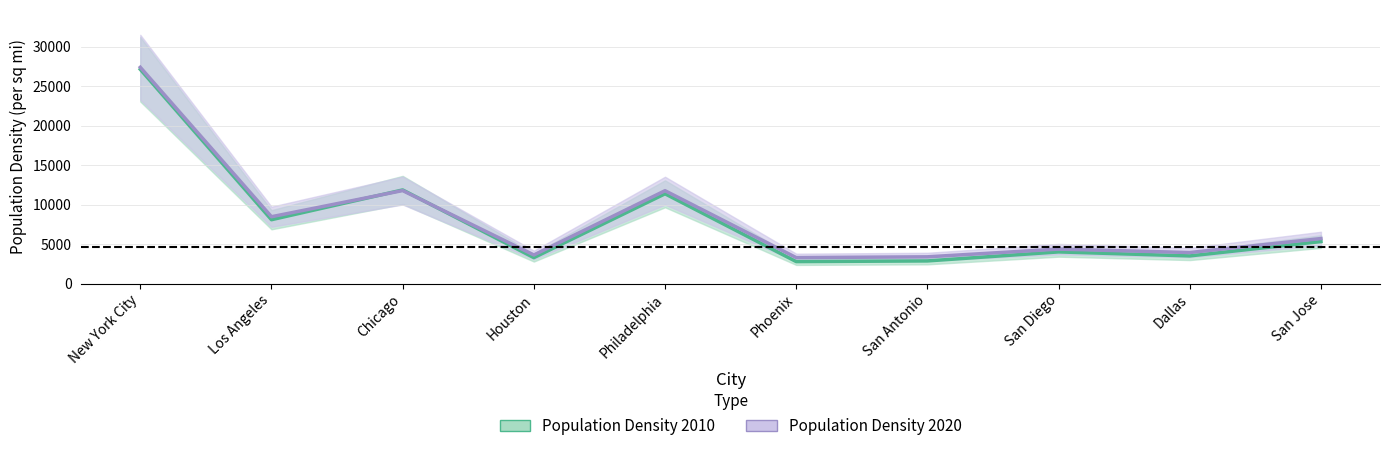

Which series has the widest spread of values?

Population Density 2010